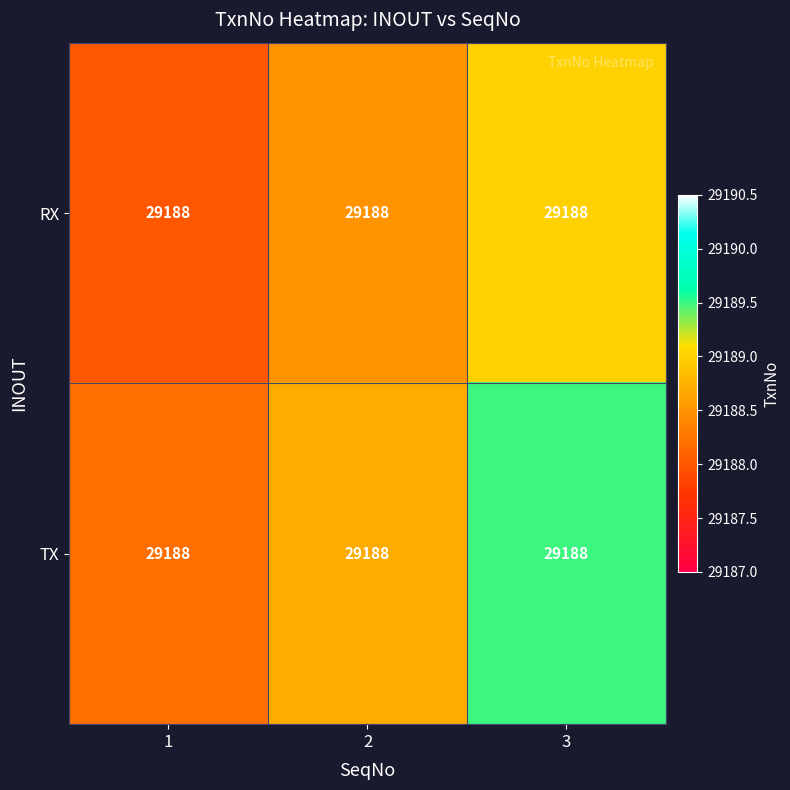

What is the minimum value shown in the chart?

29188.0